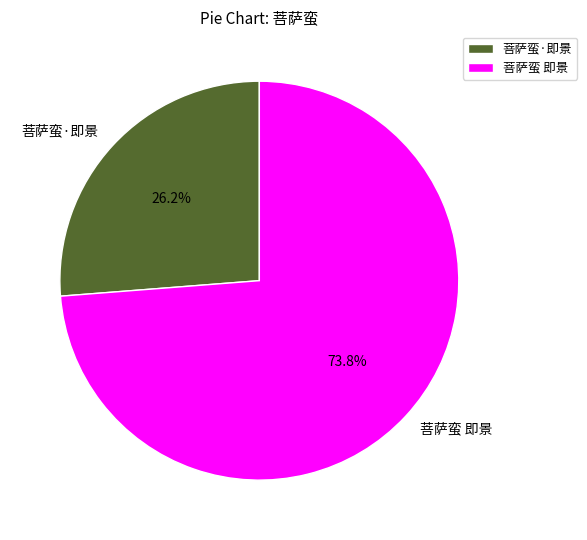

Rank the categories by value from highest to lowest.

菩萨蛮 即景, 菩萨蛮·即景